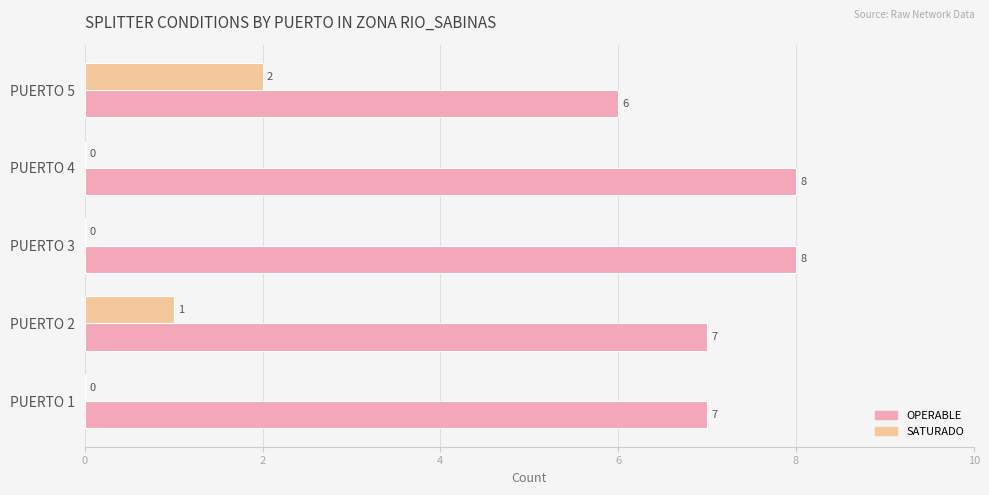

The value of OPERABLE at PUERTO 1 is 7. True or false?

True